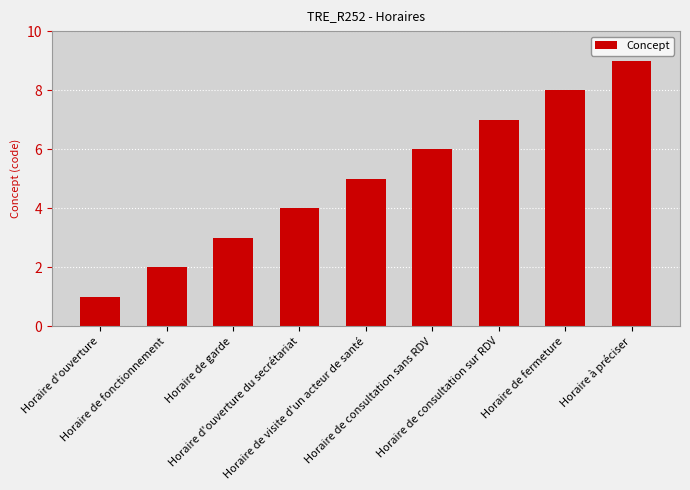

Is it true that the value at Horaire de fonctionnement is 2?

True